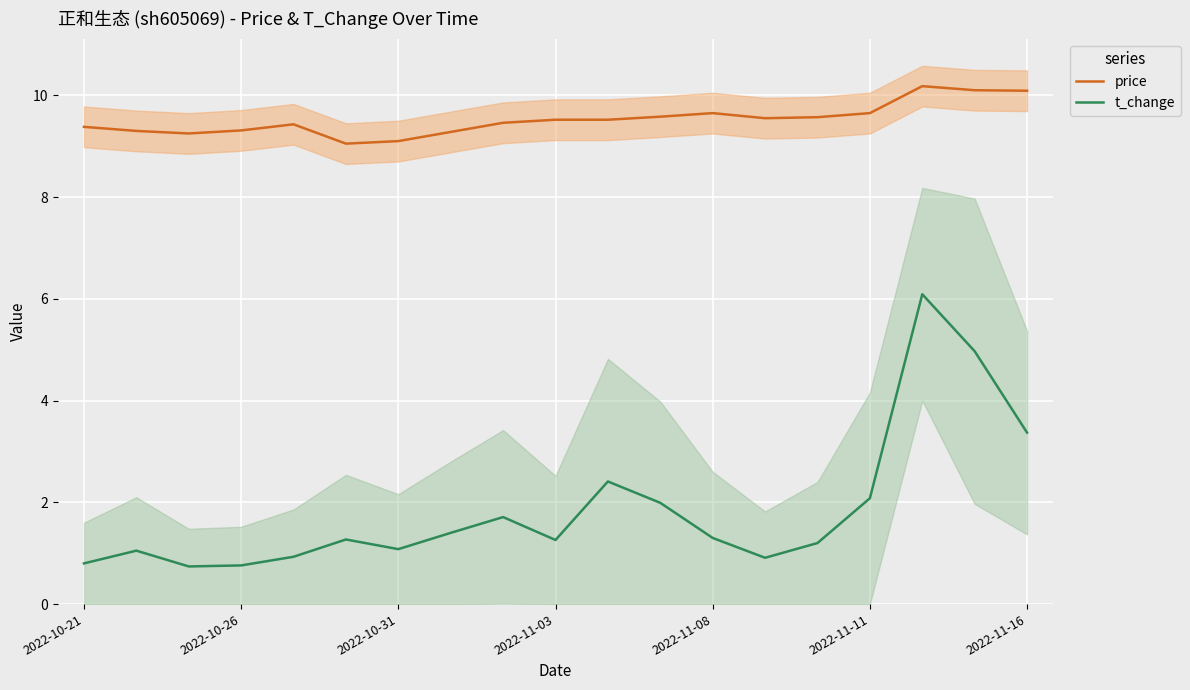

What is the average value of the t_change series?

1.9